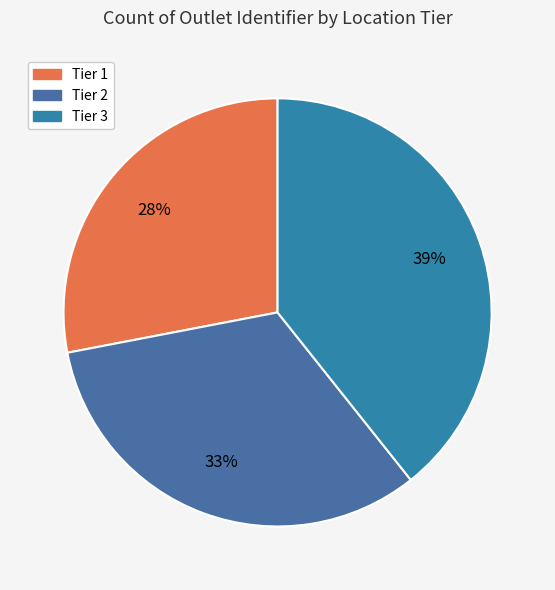

To the nearest percent, what is the average slice percentage?

33%